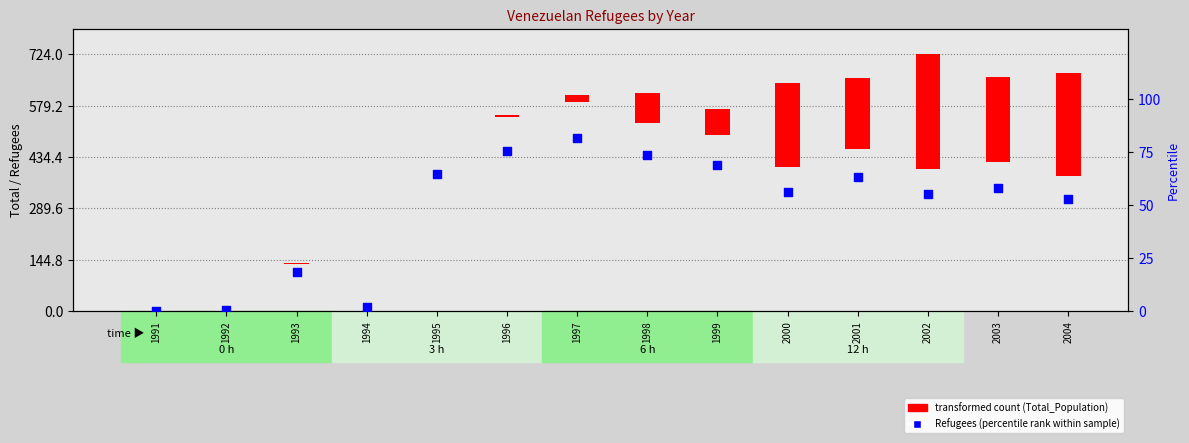

What is the ratio of the value at 2004 to the value at 1994?

27.1